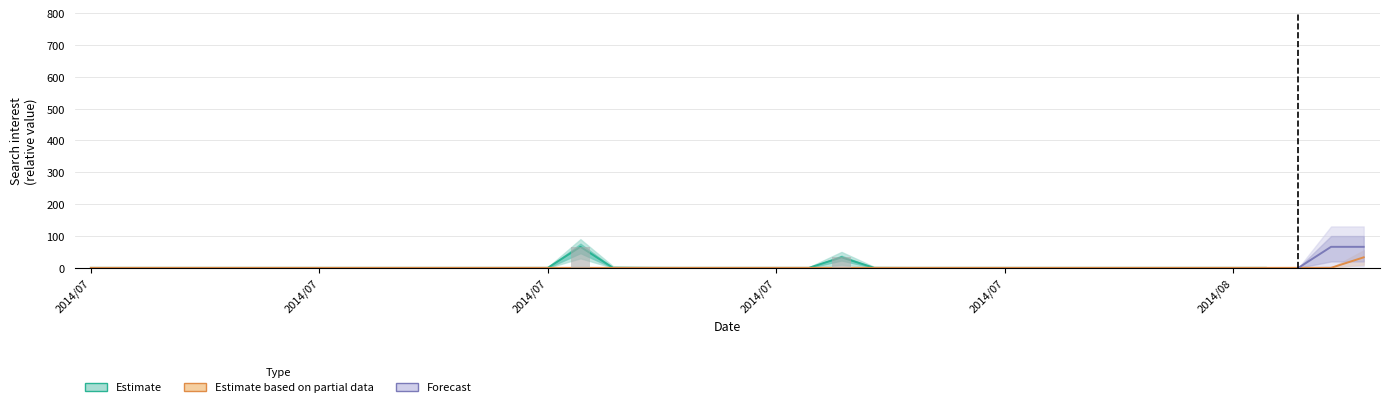

List the labels in order of value, largest first.

2014/07/16, 2014/07/24, 2014/07/01, 2014/07/02, 2014/07/03, 2014/07/04, 2014/07/05, 2014/07/06, 2014/07/07, 2014/07/08, 2014/07/09, 2014/07/10, 2014/07/11, 2014/07/12, 2014/07/13, 2014/07/14, 2014/07/15, 2014/07/17, 2014/07/18, 2014/07/19, 2014/07/20, 2014/07/21, 2014/07/22, 2014/07/23, 2014/07/25, 2014/07/26, 2014/07/27, 2014/07/28, 2014/07/29, 2014/07/30, 2014/07/31, 2014/08/01, 2014/08/02, 2014/08/03, 2014/08/04, 2014/08/05, 2014/08/06, 2014/08/07, 2014/08/08, 2014/08/09